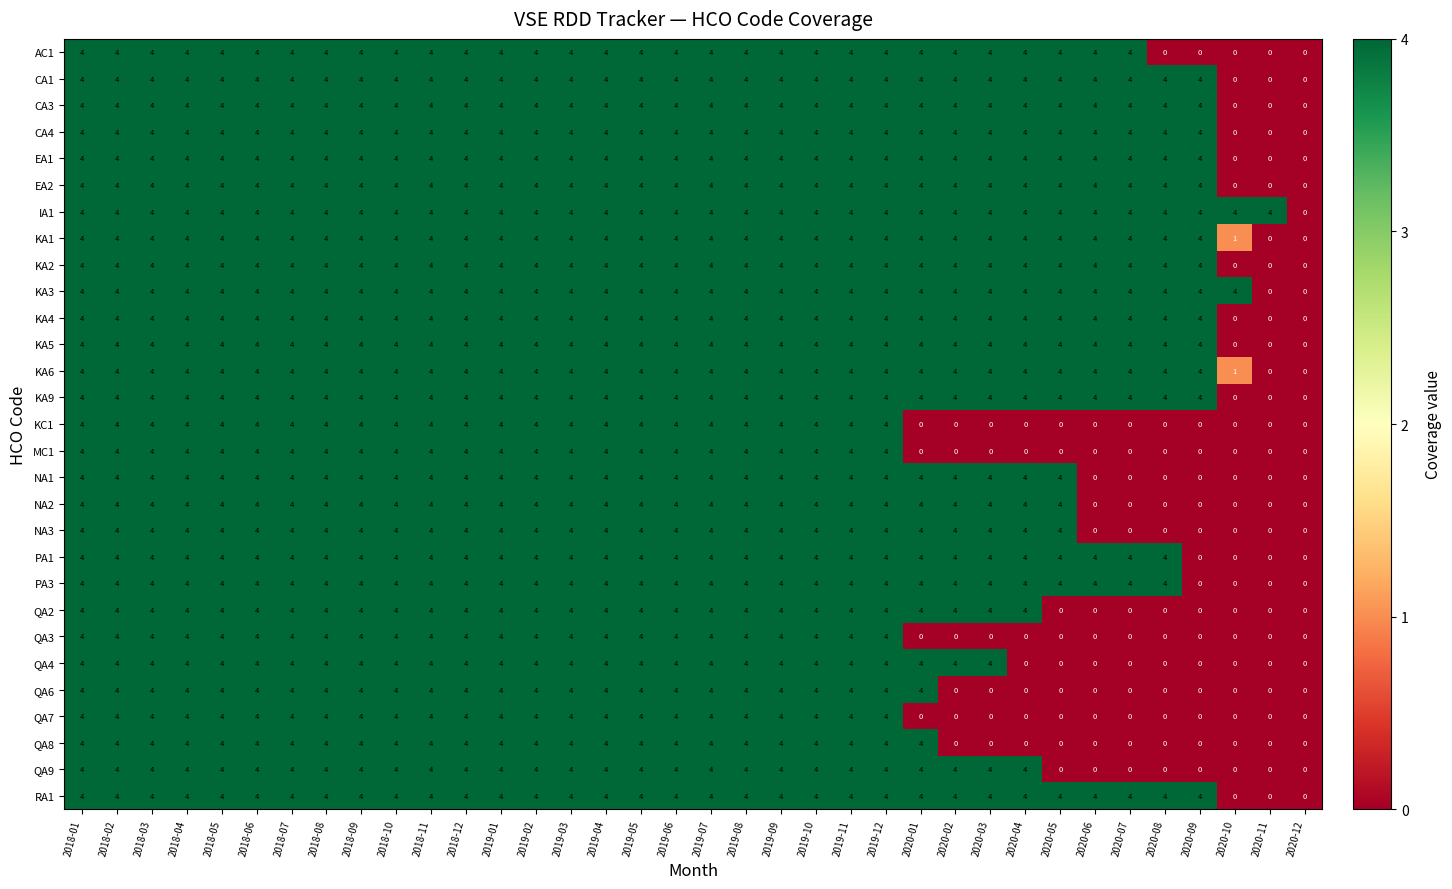

Count the number of data series in this chart.

29